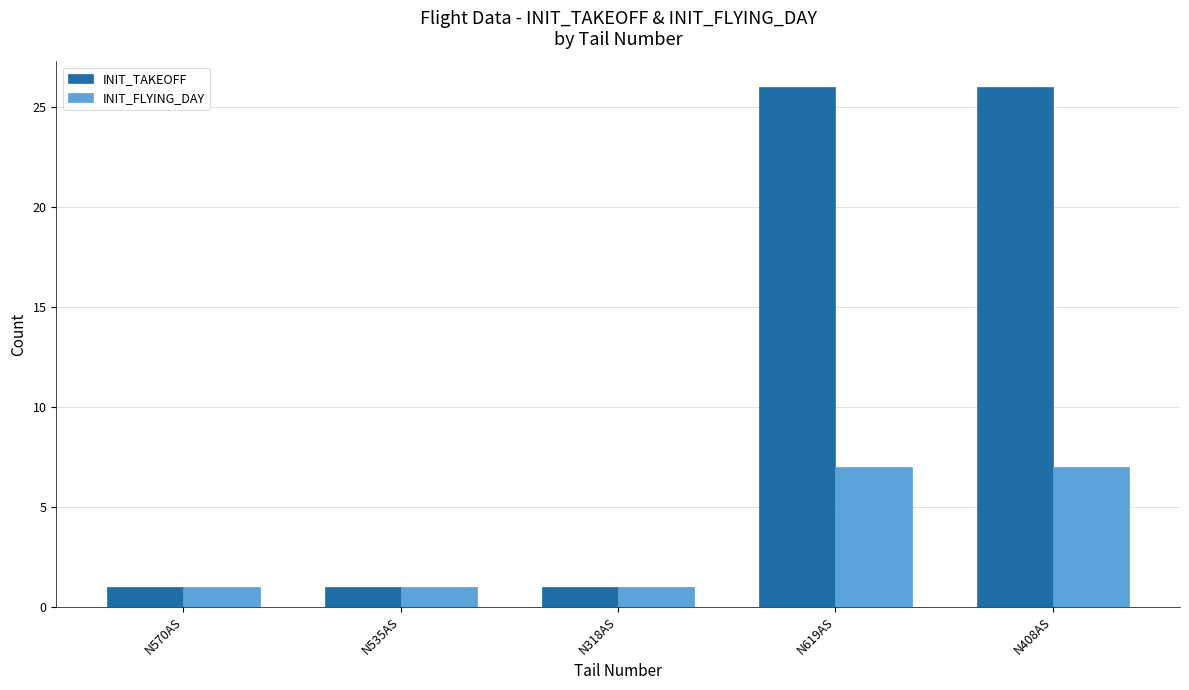

Which series has the largest range (max minus min)?

INIT_TAKEOFF